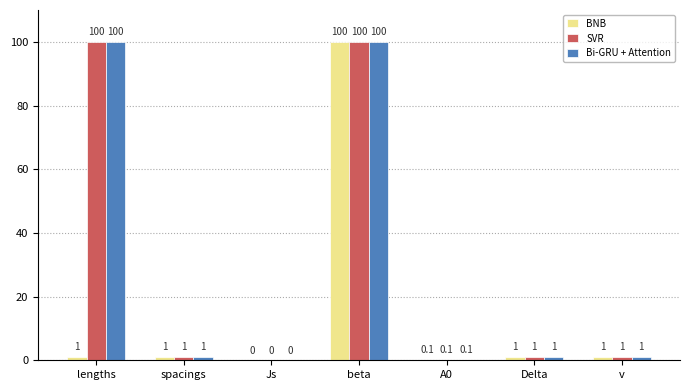

What value does the Bi-GRU + Attention series have at v?

1.0